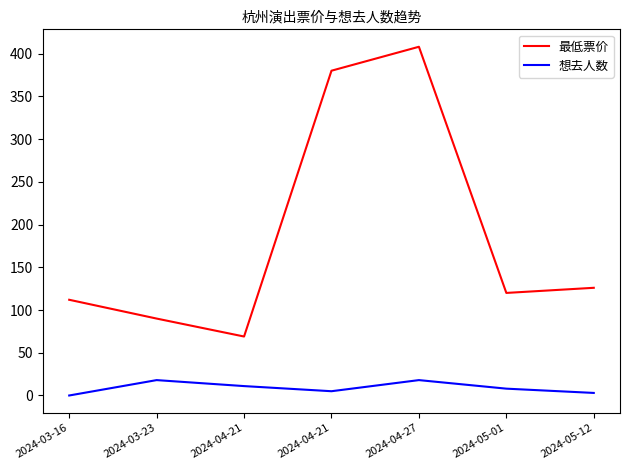

How many lines are shown in the chart?

2